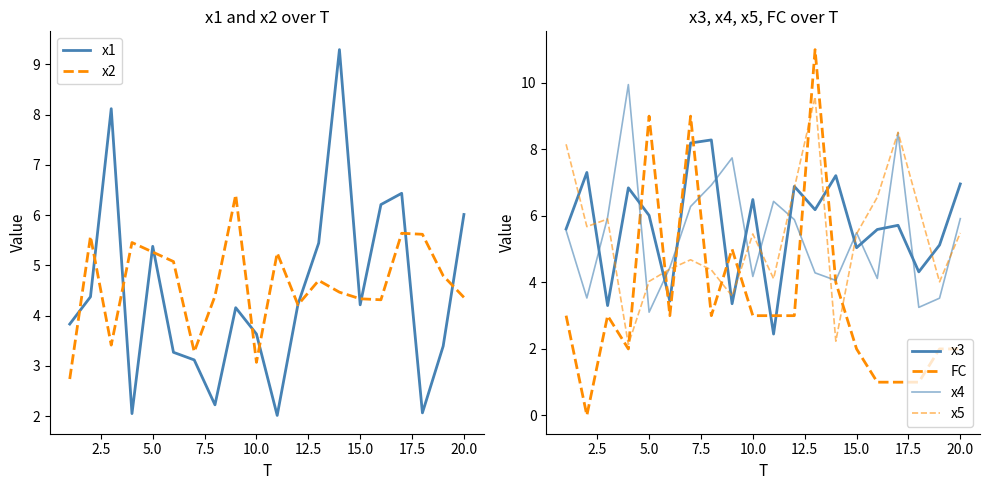

The x2 series shows 5.3 at 5.0. True or false?

True